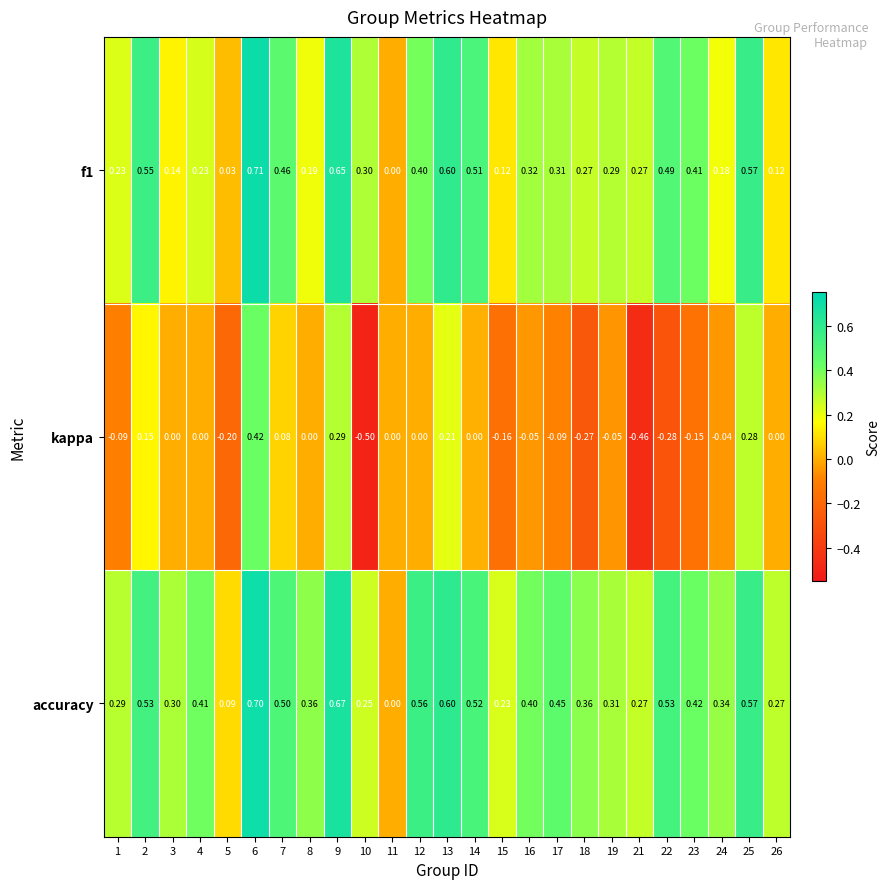

Which series has the largest total across all categories?

accuracy